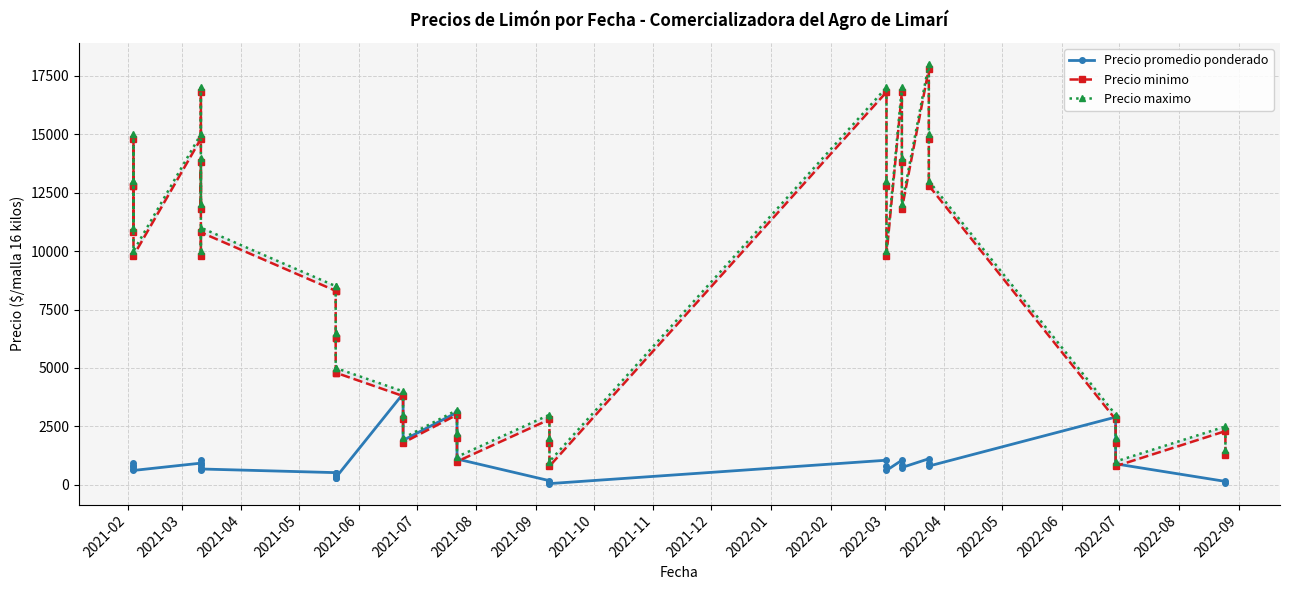

Does the chart display data point markers on the line(s)?

Yes